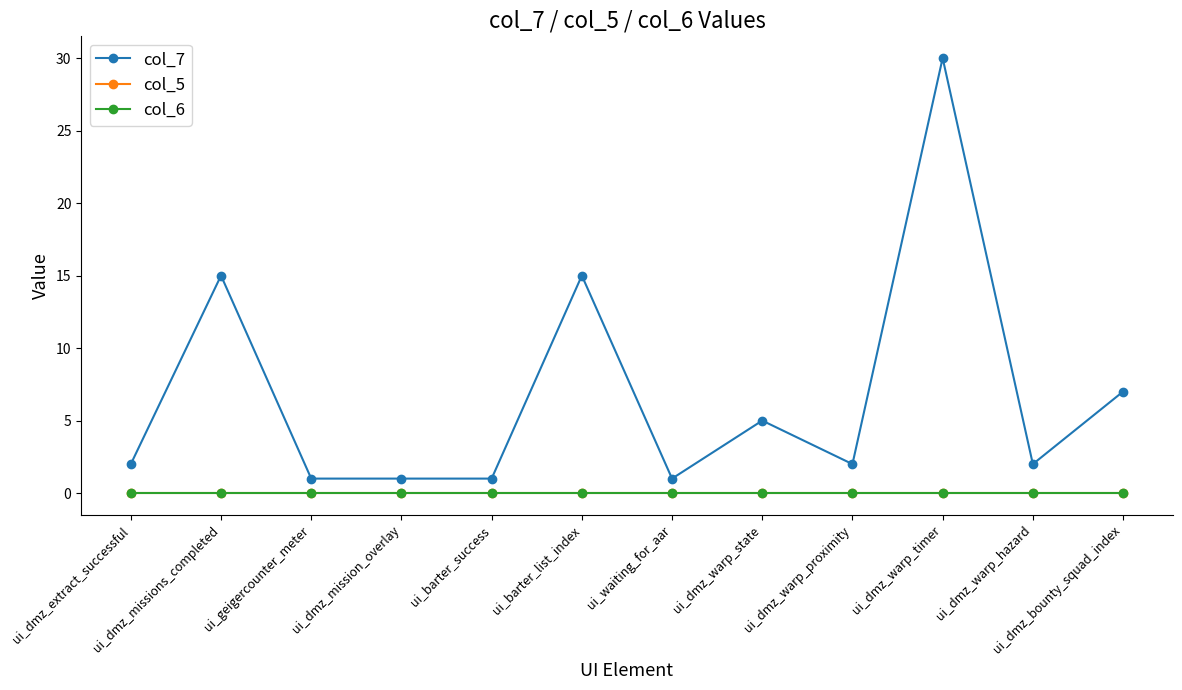

Which has a higher value, ui_barter_list_index or ui_dmz_warp_timer?

ui_dmz_warp_timer